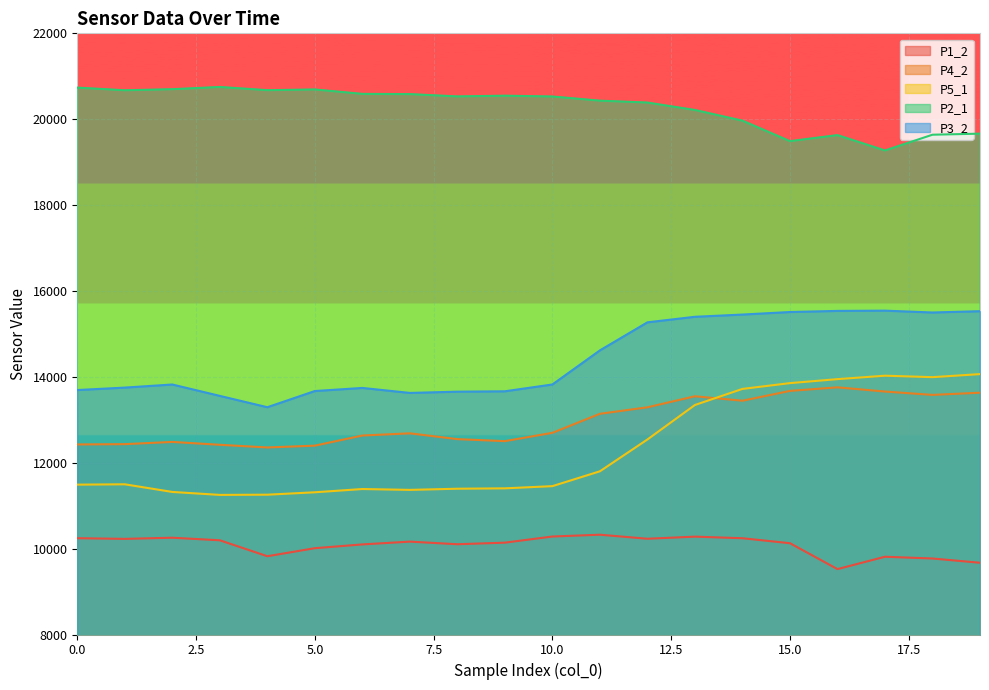

Count the number of categories in the chart.

20